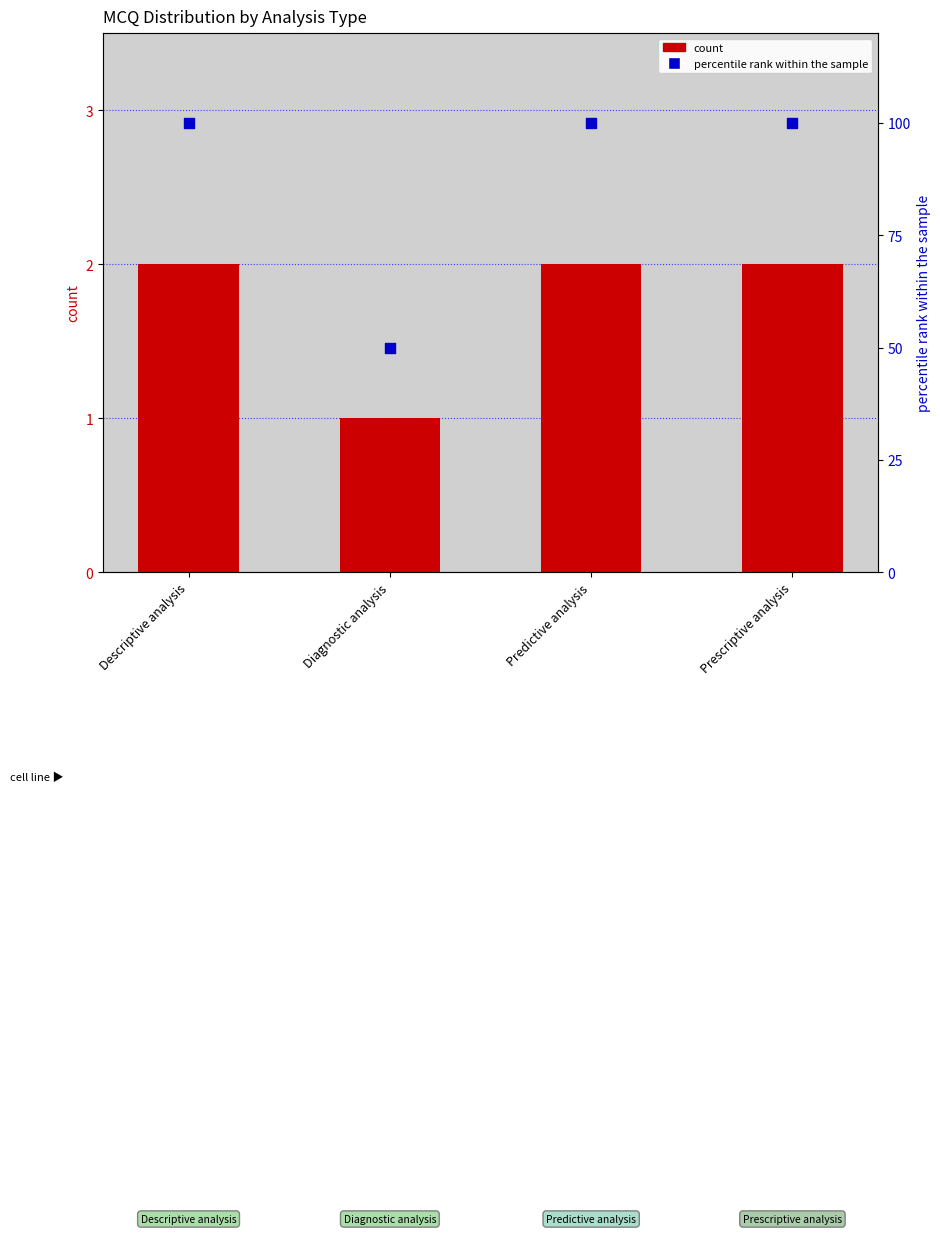

At how many categories does at least one series exceed 88?

3